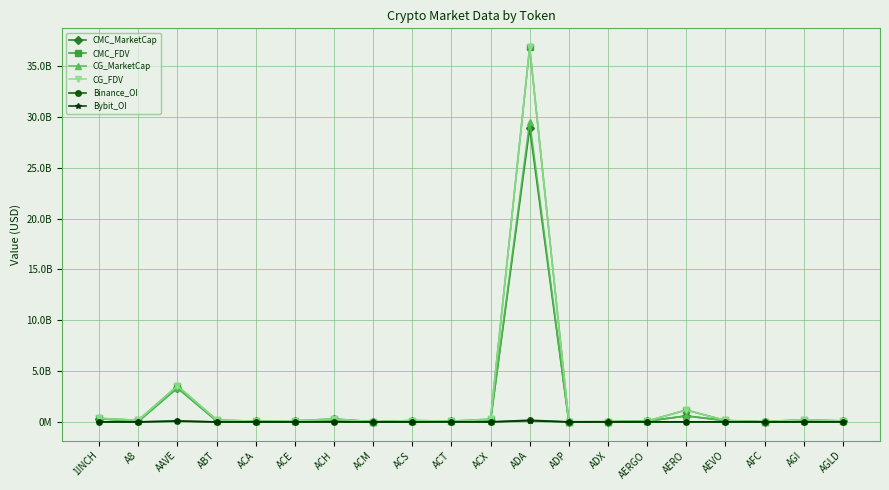

What is the difference between the maximum and minimum values in the CG_MarketCap series?

29538263330.0